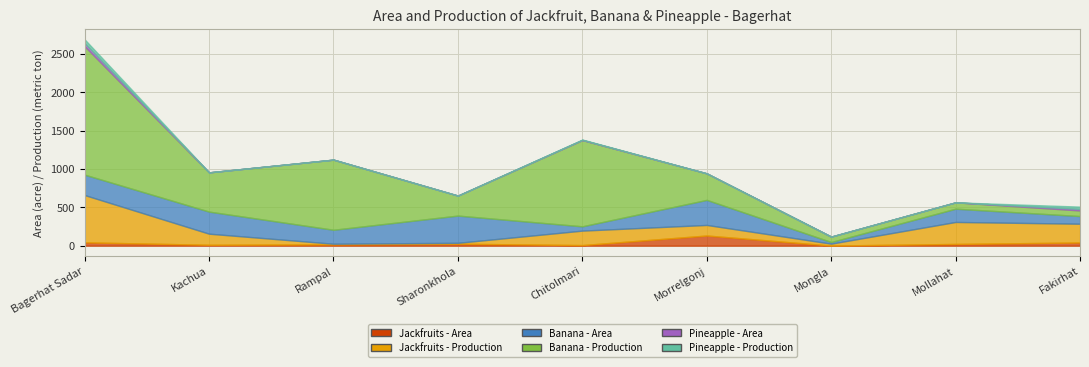

What is the difference between the Jackfruits - Area values at Rampal and Fakirhat?

25